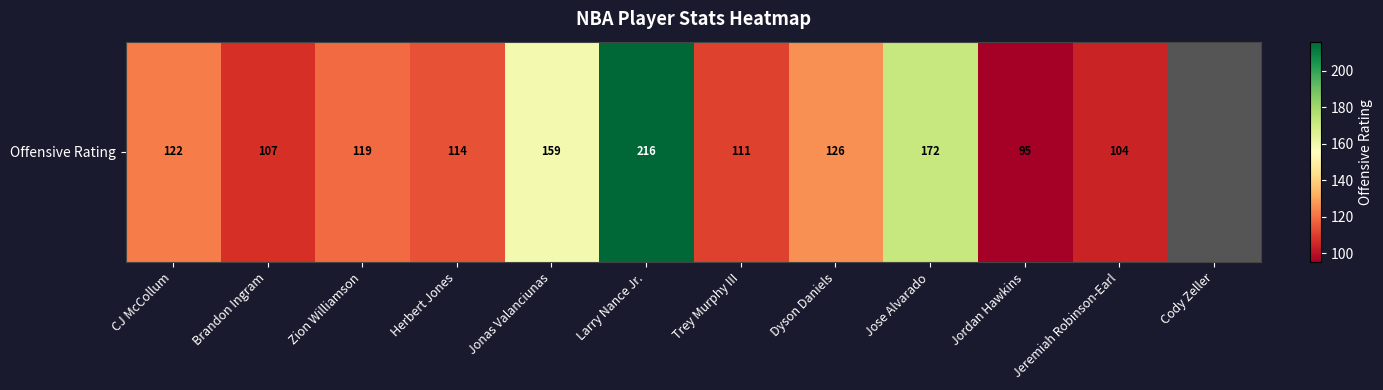

Count the number of data series in this chart.

1